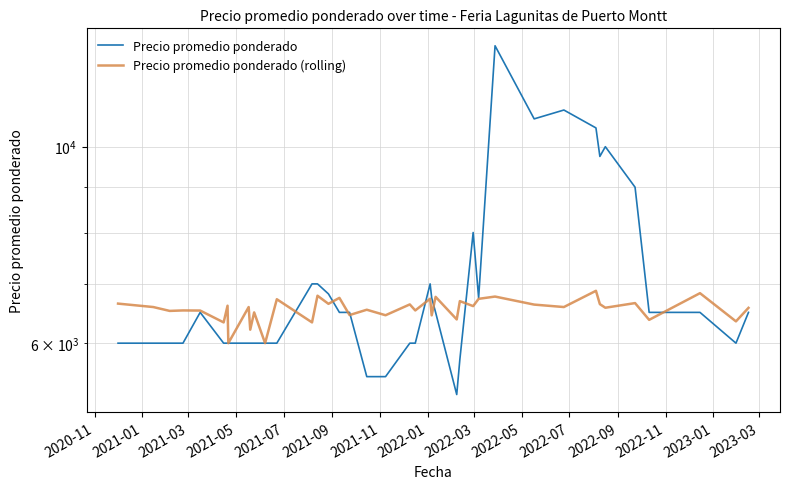

Which series has the largest total across all categories?

Precio promedio ponderado